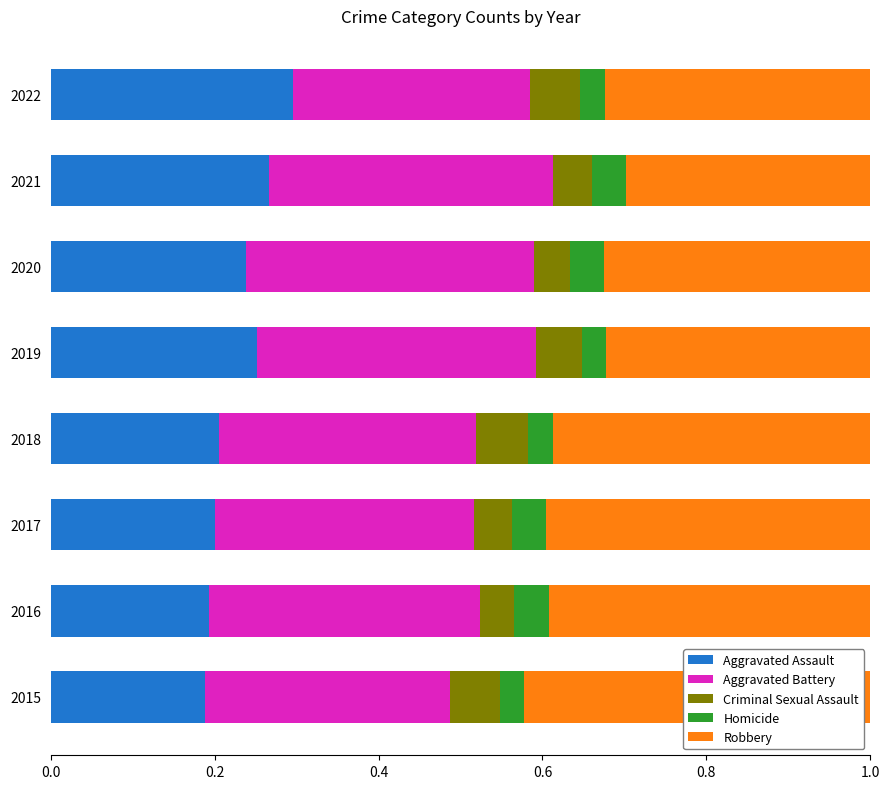

What is the total value across all series at 2015?

1.0